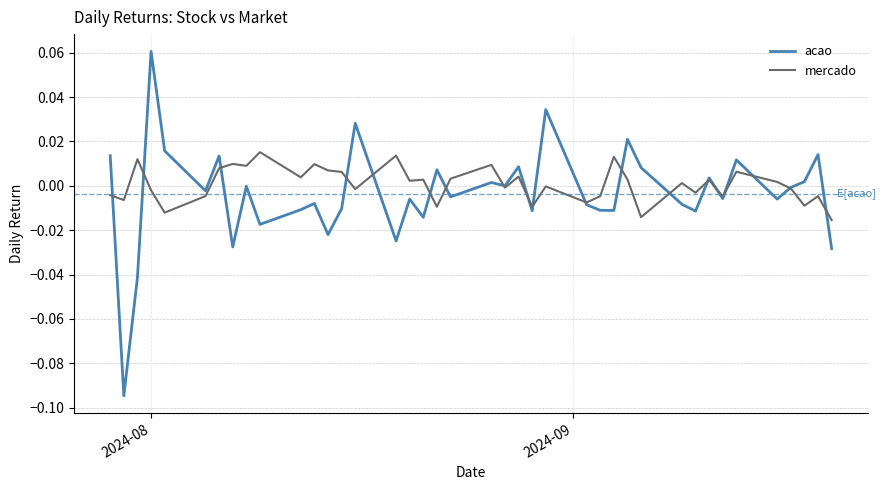

List the series in order of their peak value, lowest first.

mercado, acao